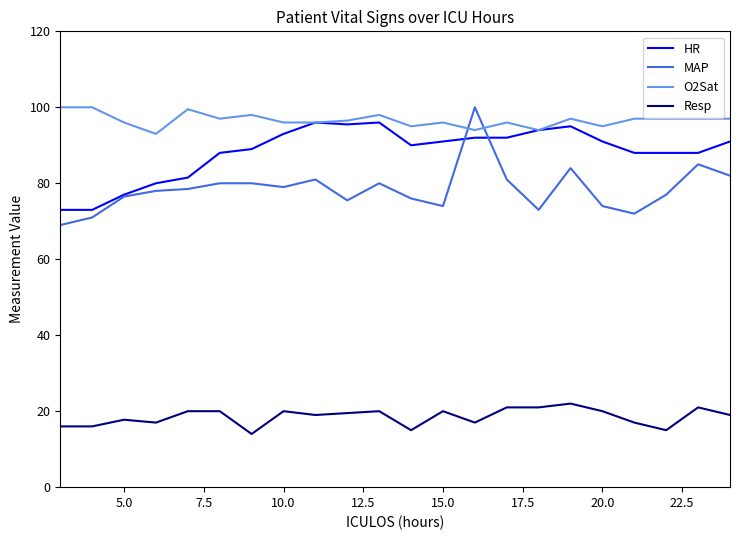

True or false: HR and Resp cross at least once.

False